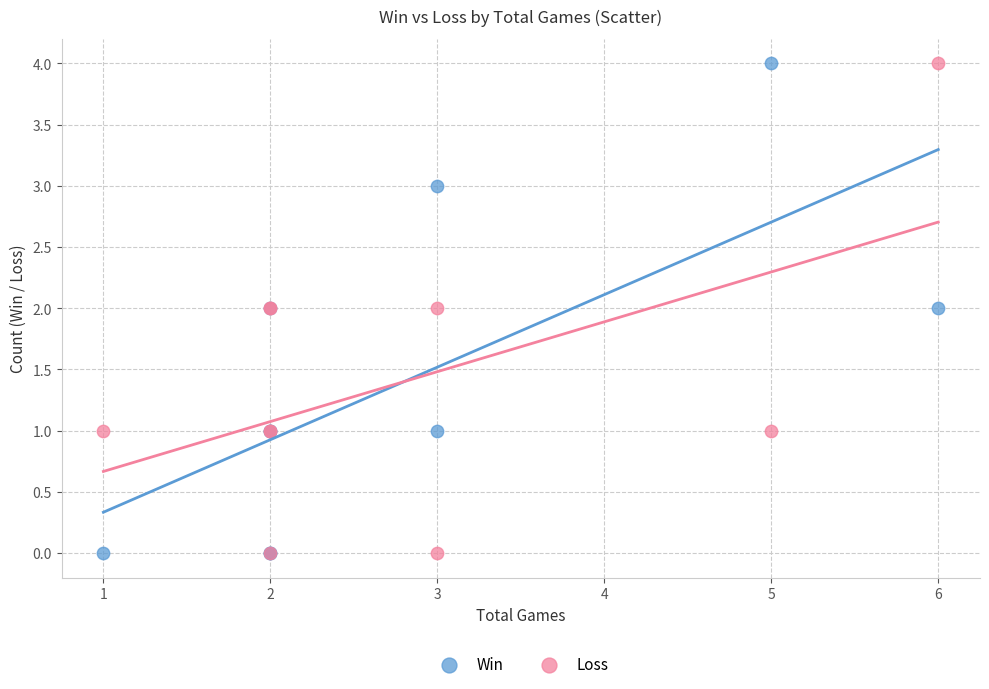

What is the X range (max minus min) for the scatter plot?

5